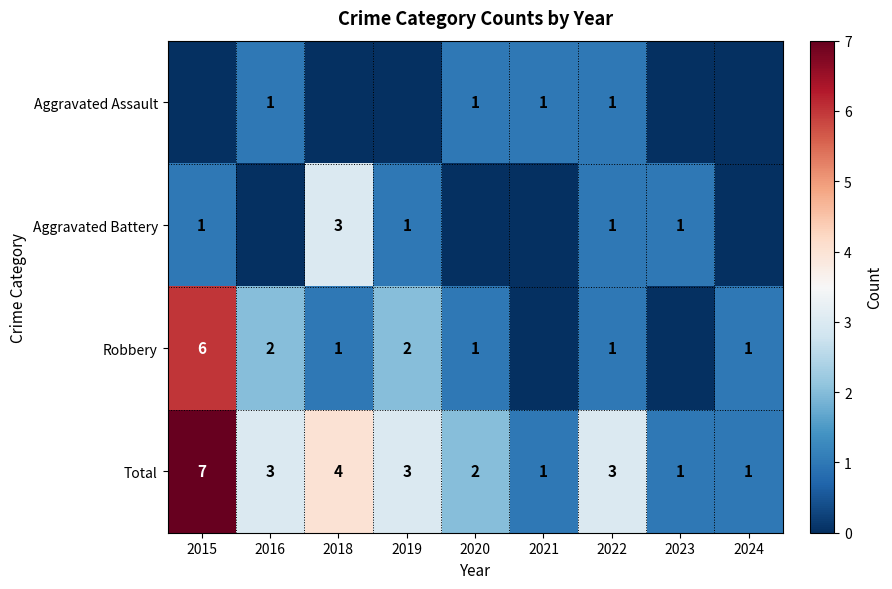

At which label does Total reach its peak?

2015